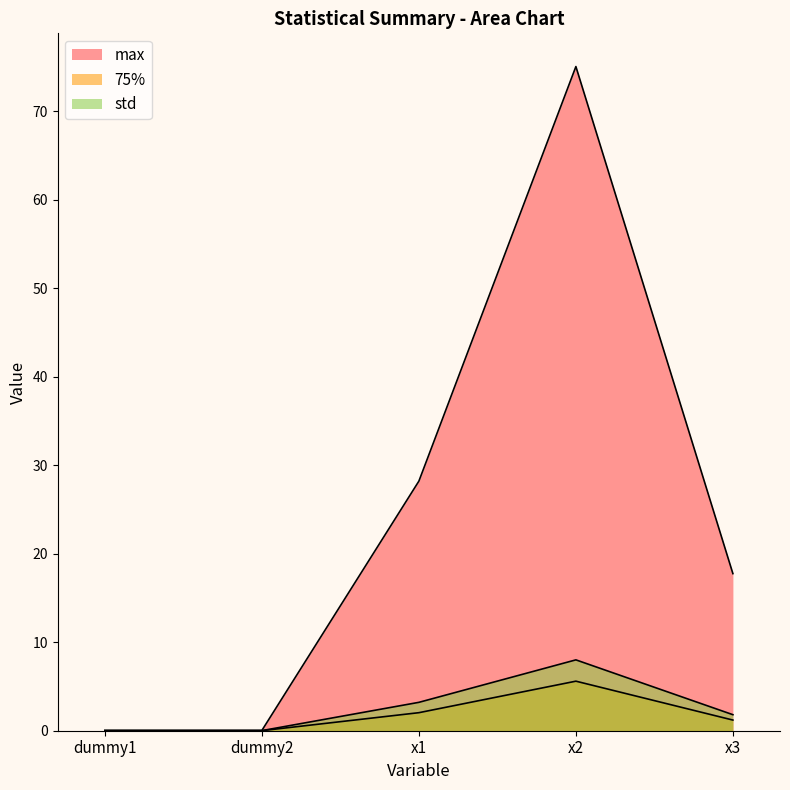

True or false: max has a value of 75.1 at x2.

True